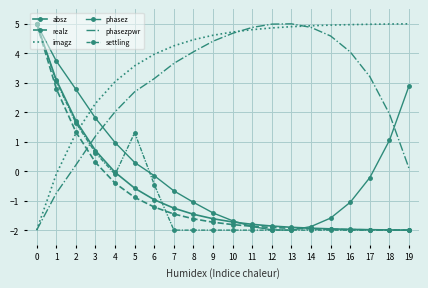

What is the average value of the absz series?

-0.7